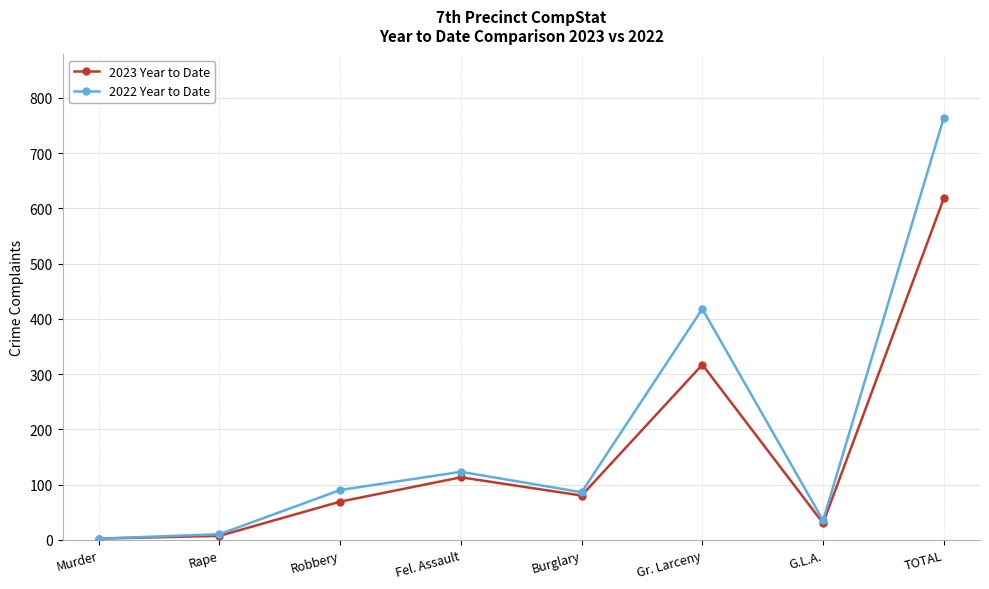

Between Rape and Fel. Assault, which series saw the biggest shift?

2022 Year to Date